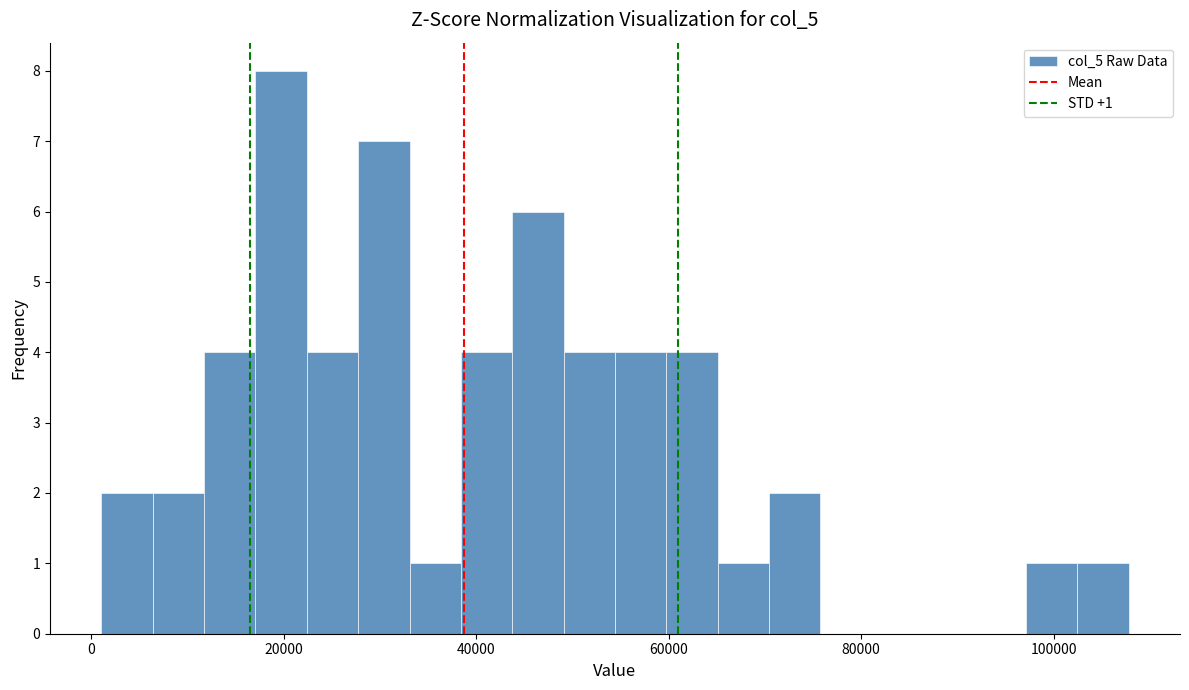

Around what value on the x-axis is the tallest bar? Give the approximate position of its centre, as read against the axis.

20000